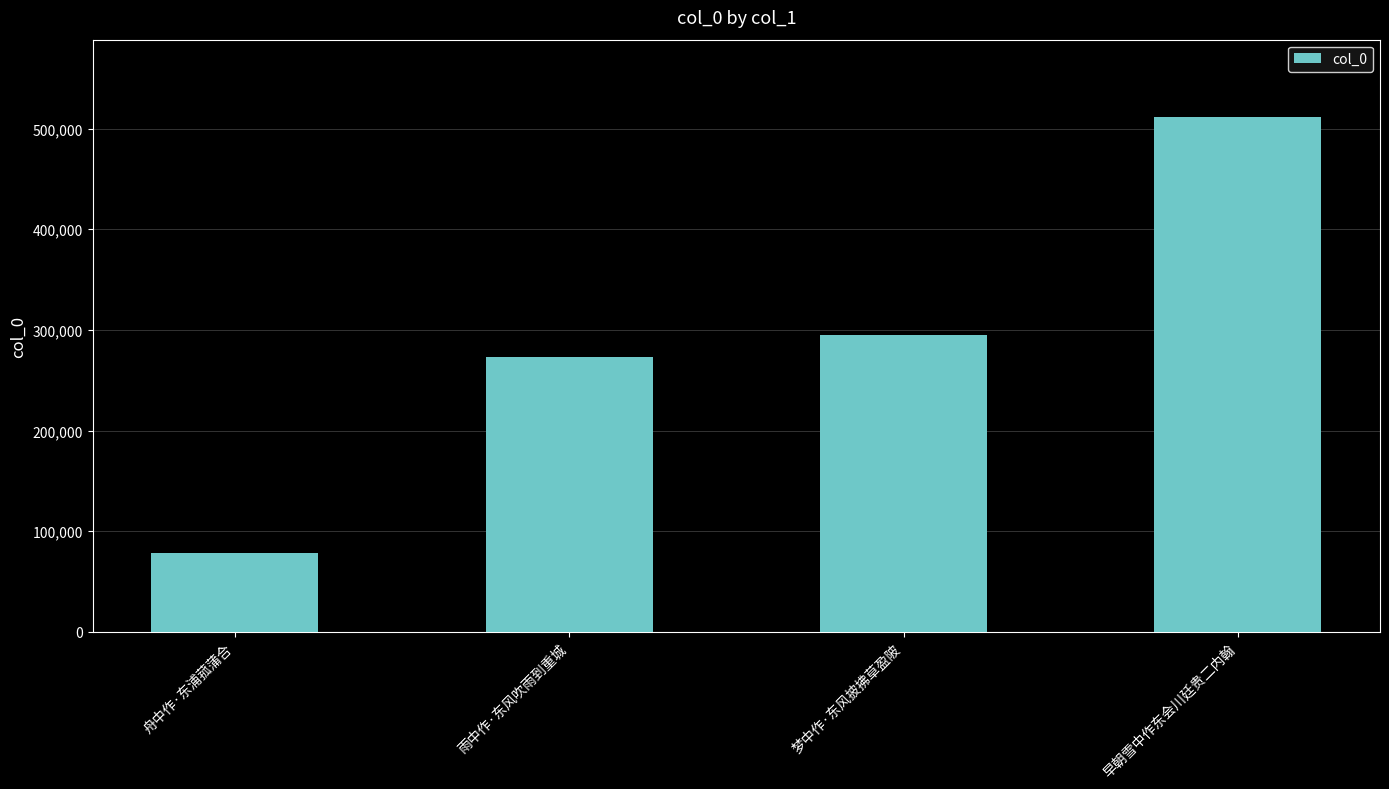

Approximately how many times larger is the value at 梦中作·东风披拂草盈陂 compared to 早朝雪中作东会川廷贵二内翰?

0.6